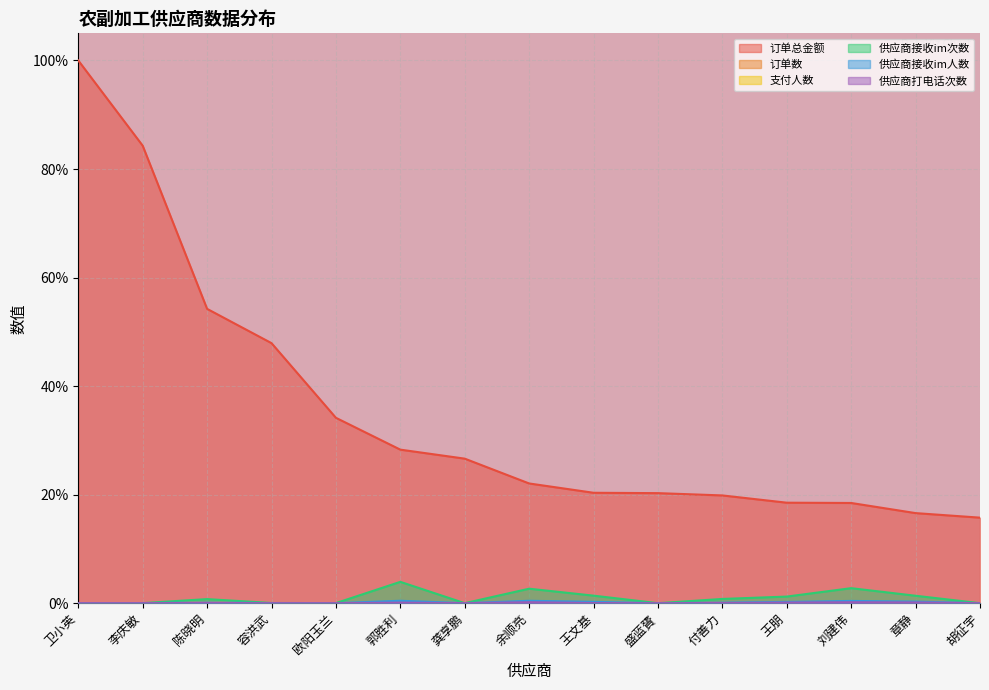

What is the greatest value displayed?

100.0